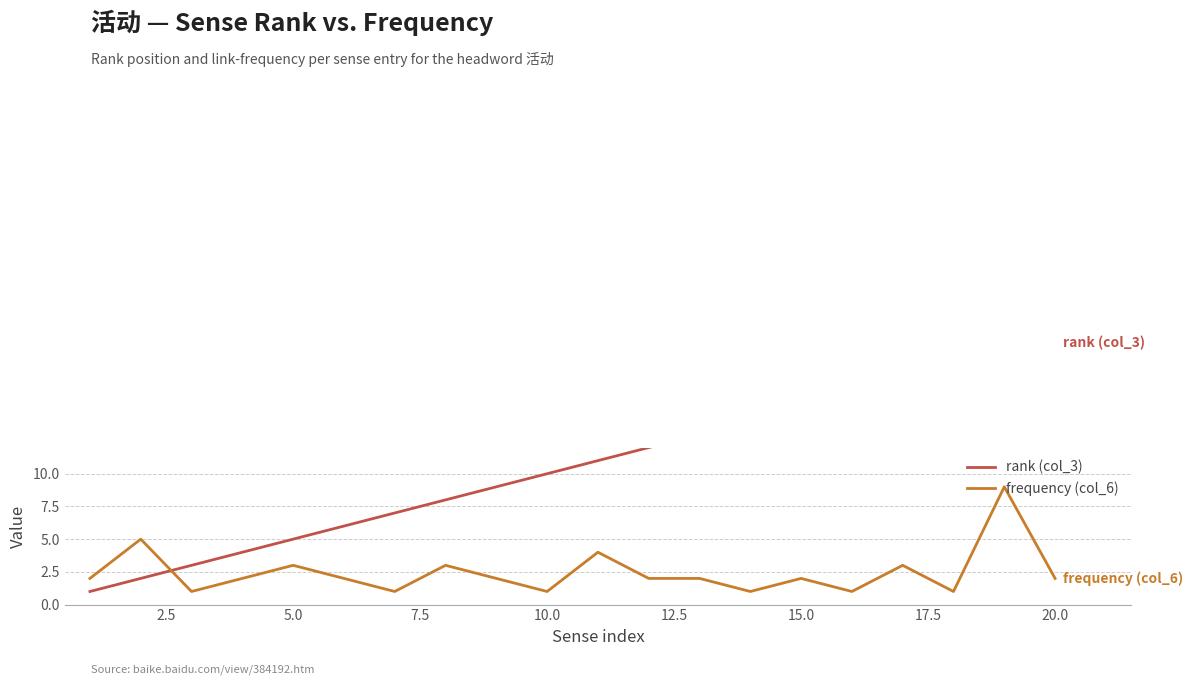

What is the maximum value shown in the chart?

20